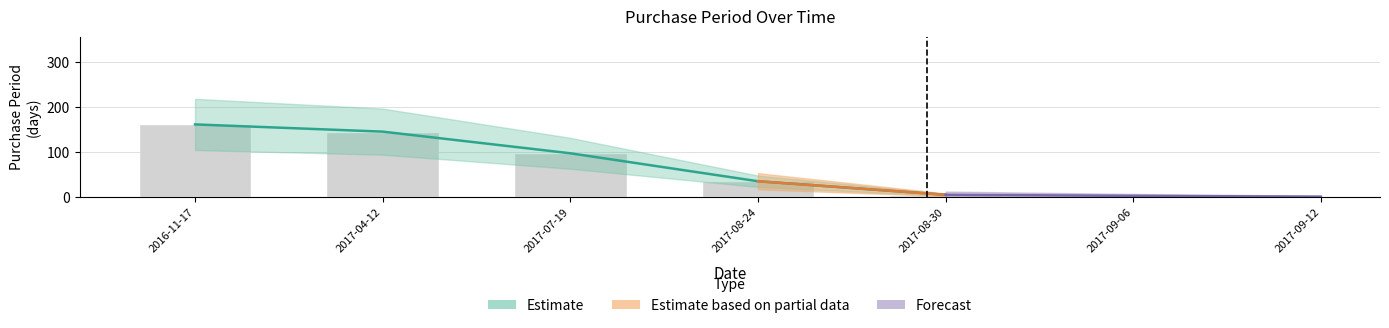

What is the change in value from 2016-11-17 to 2017-07-19?

-64